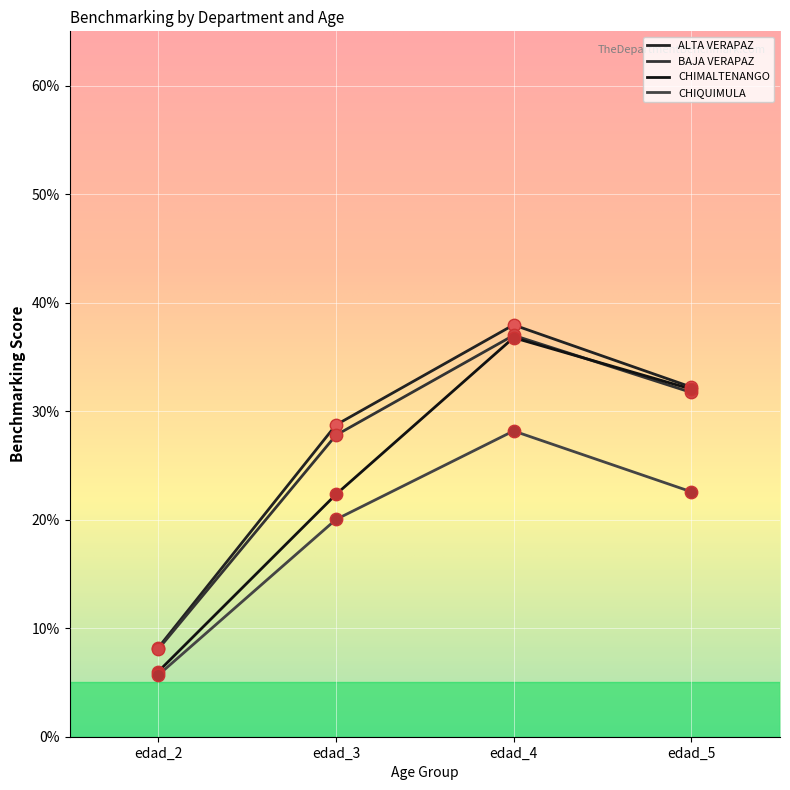

What is the total value across all series at edad_3?

1.0